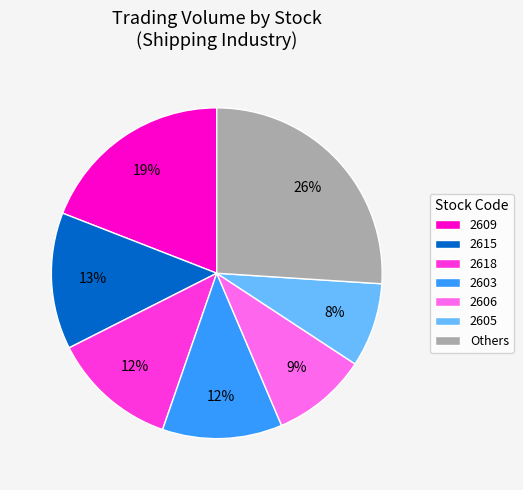

What is the smallest slice in the pie chart?

2605